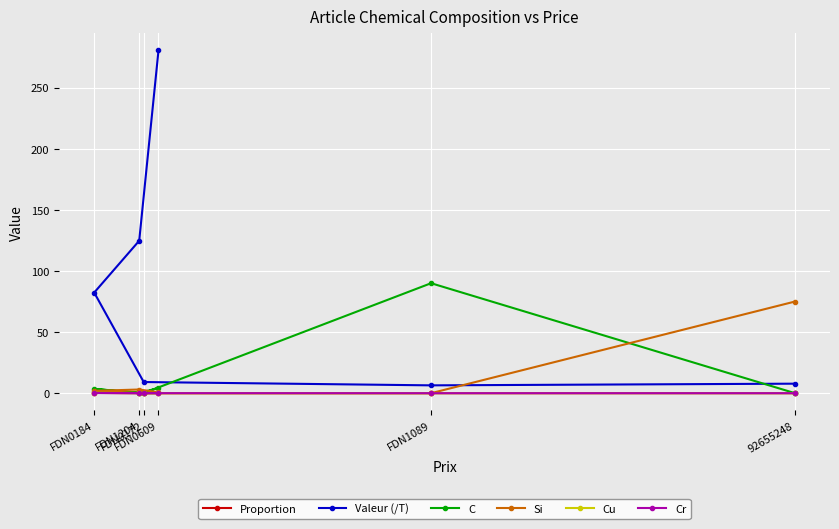

Is the value of C at FDN1204 greater than the value of Si at FDN1204?

No